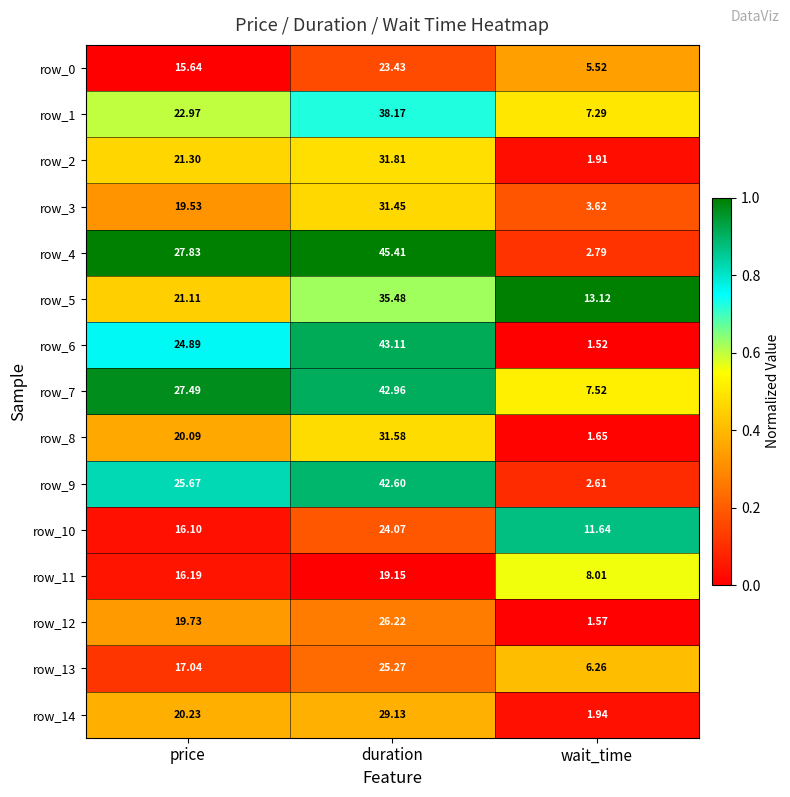

The row_10 series shows 0.1 at duration. True or false?

False